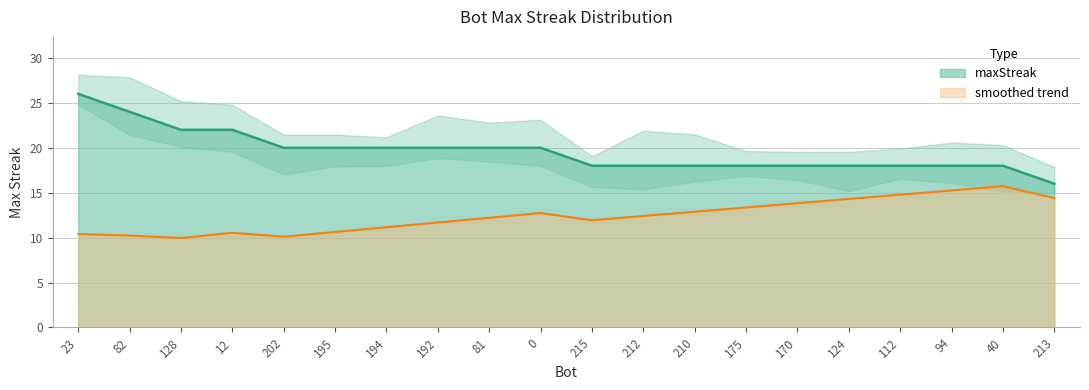

What is the change in value from 194 to 112?

-2